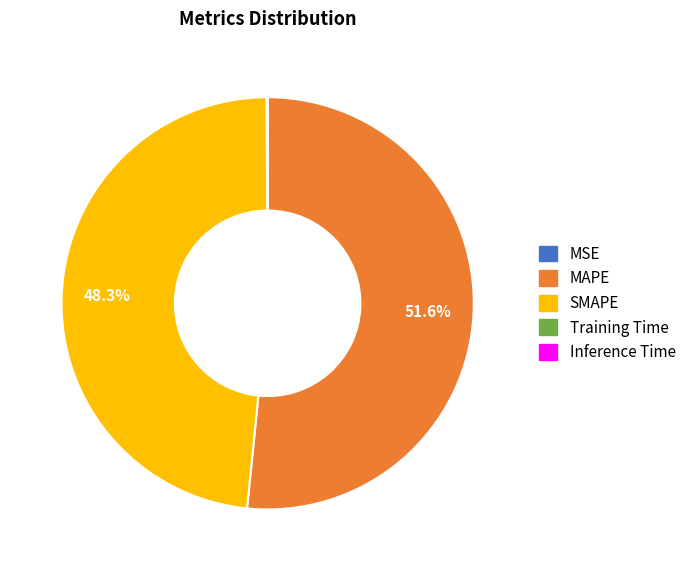

Do SMAPE and MAPE together represent more than half of the pie?

Yes